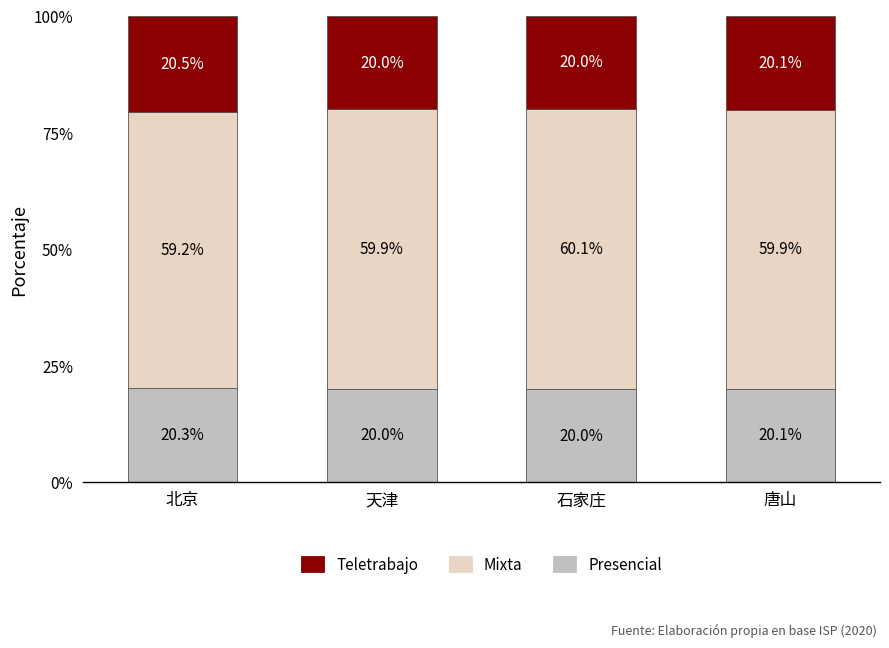

What is the total value across all series at 北京?

100.0